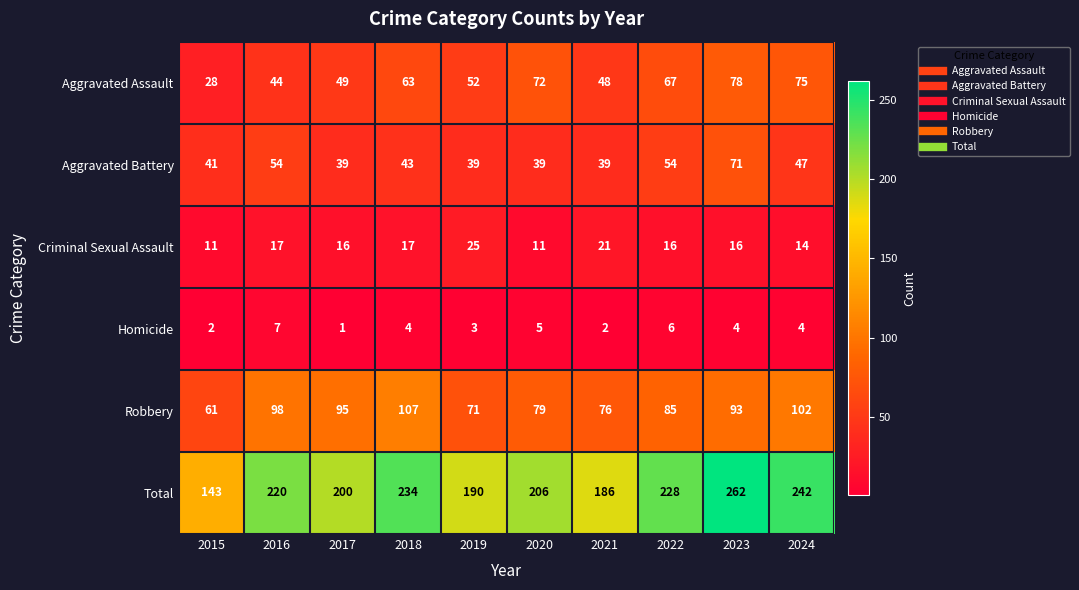

How many distinct data groups are displayed?

6